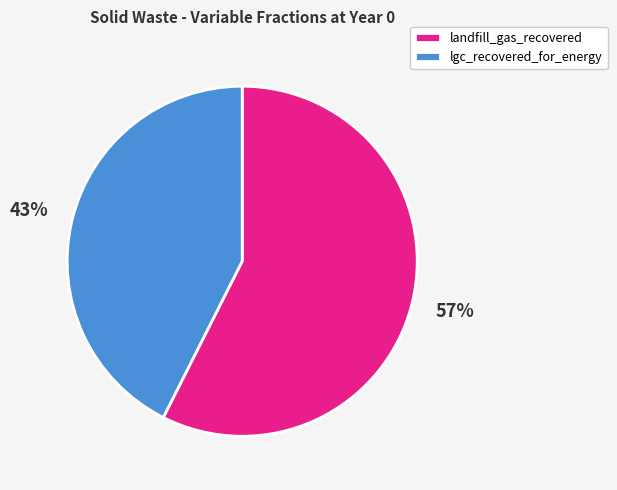

Which category has the smallest portion of the pie?

lgc_recovered_for_energy